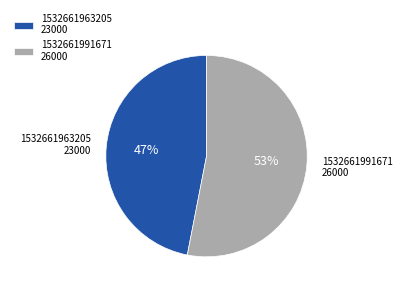

What is the smallest slice in the pie chart?

1532661963205